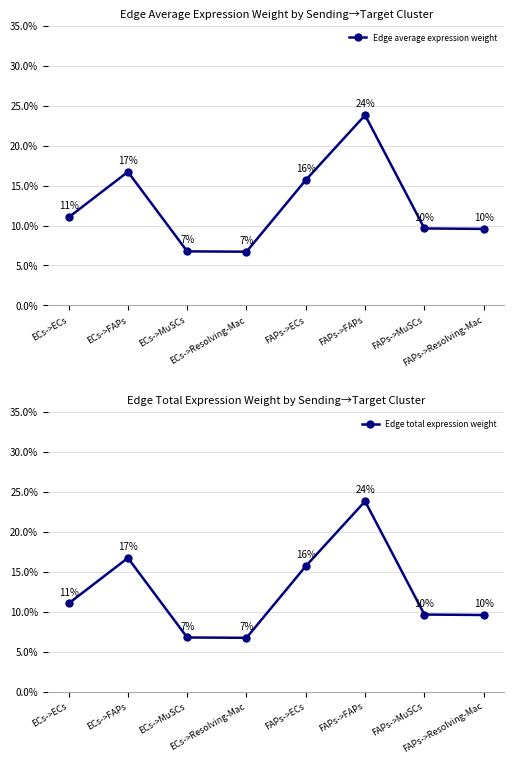

List the series in order of their peak value, lowest first.

Edge average expression weight, Edge total expression weight